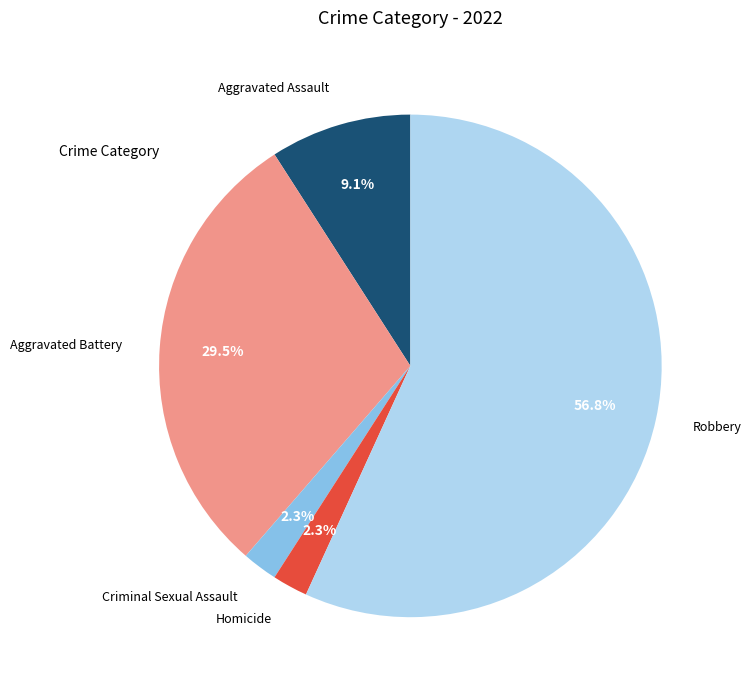

What percentage is NOT represented by Homicide?

97.7%